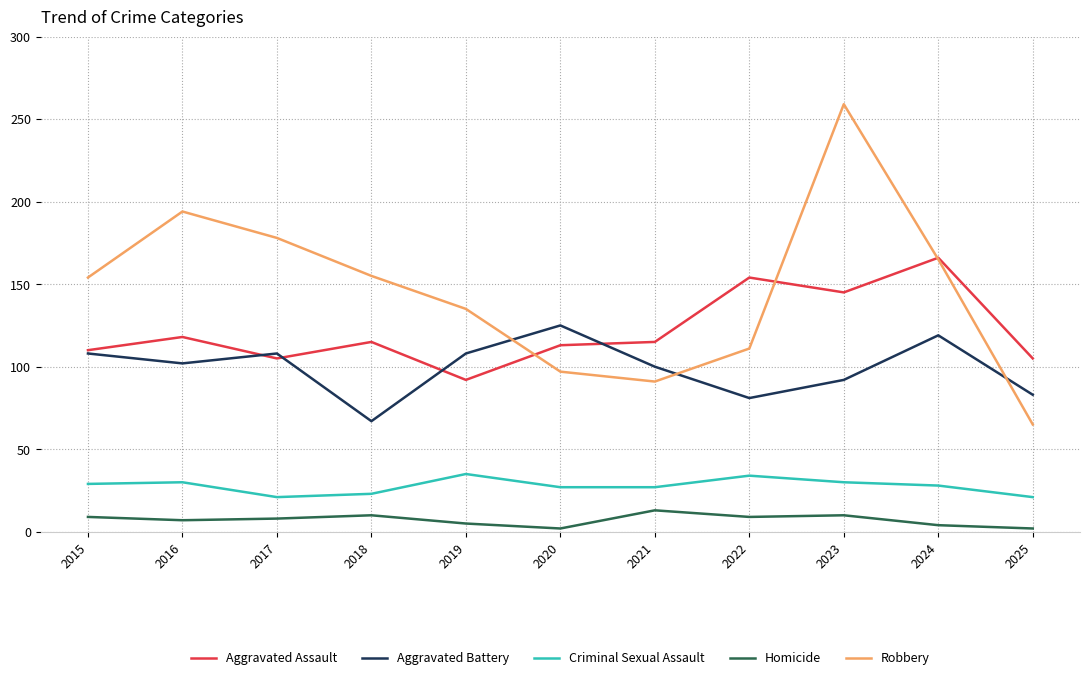

What is the total value across all series at 2015?

410